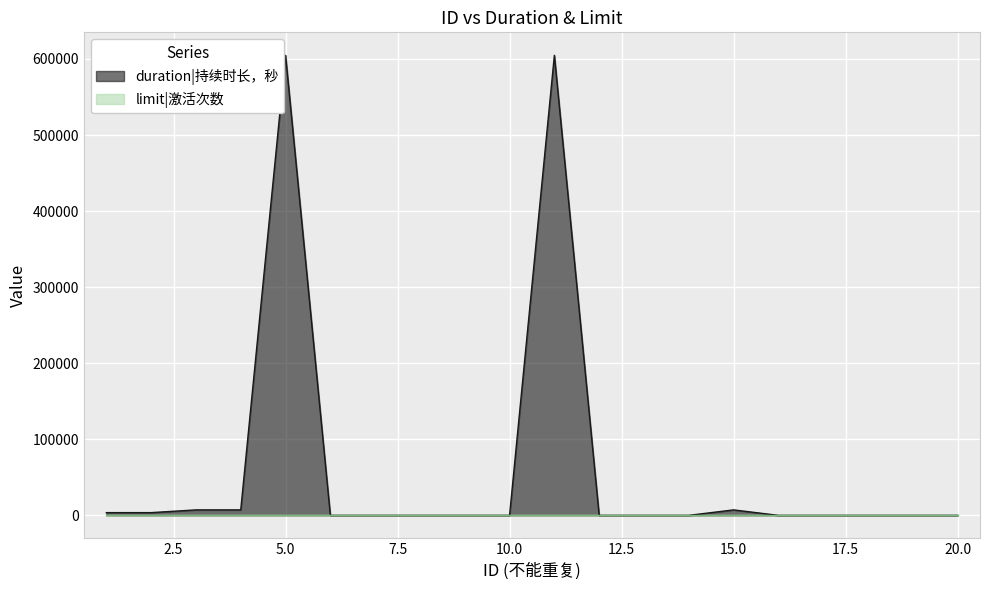

List the labels in order of value, smallest first.

6, 7, 8, 9, 10, 12, 13, 14, 16, 17, 18, 19, 20, 1, 2, 3, 4, 15, 5, 11